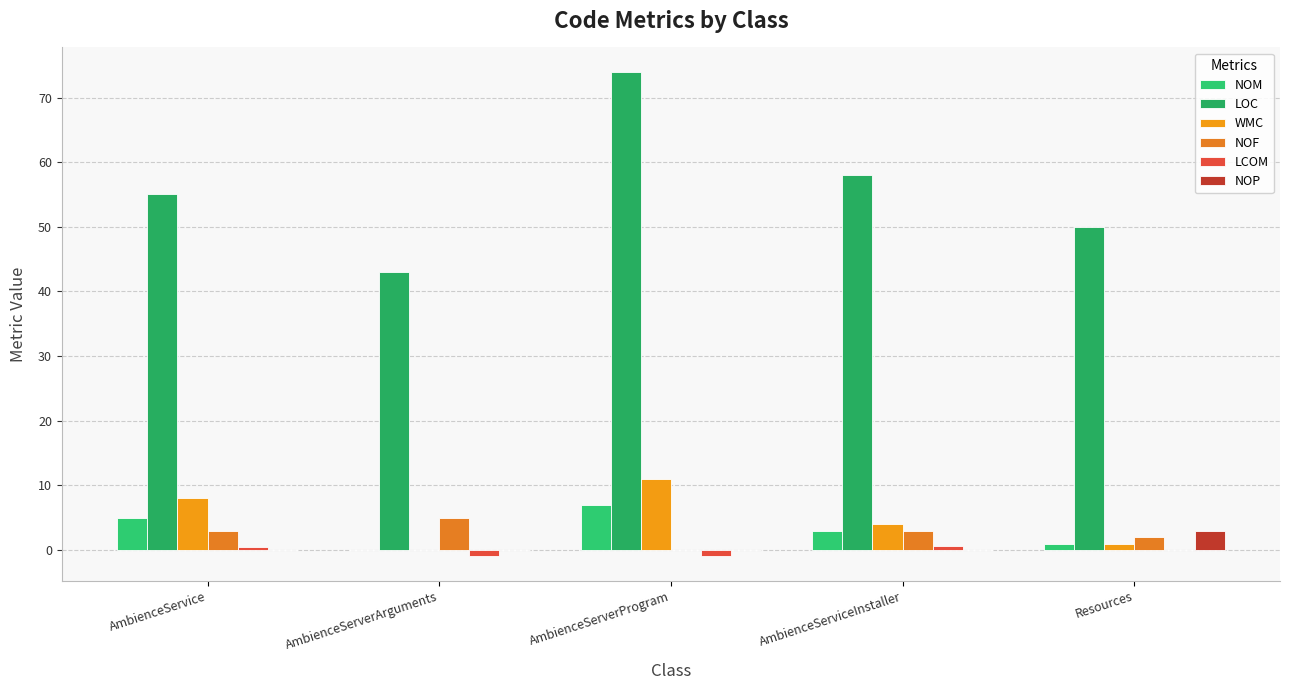

What is the sum of all LCOM values?

-0.9